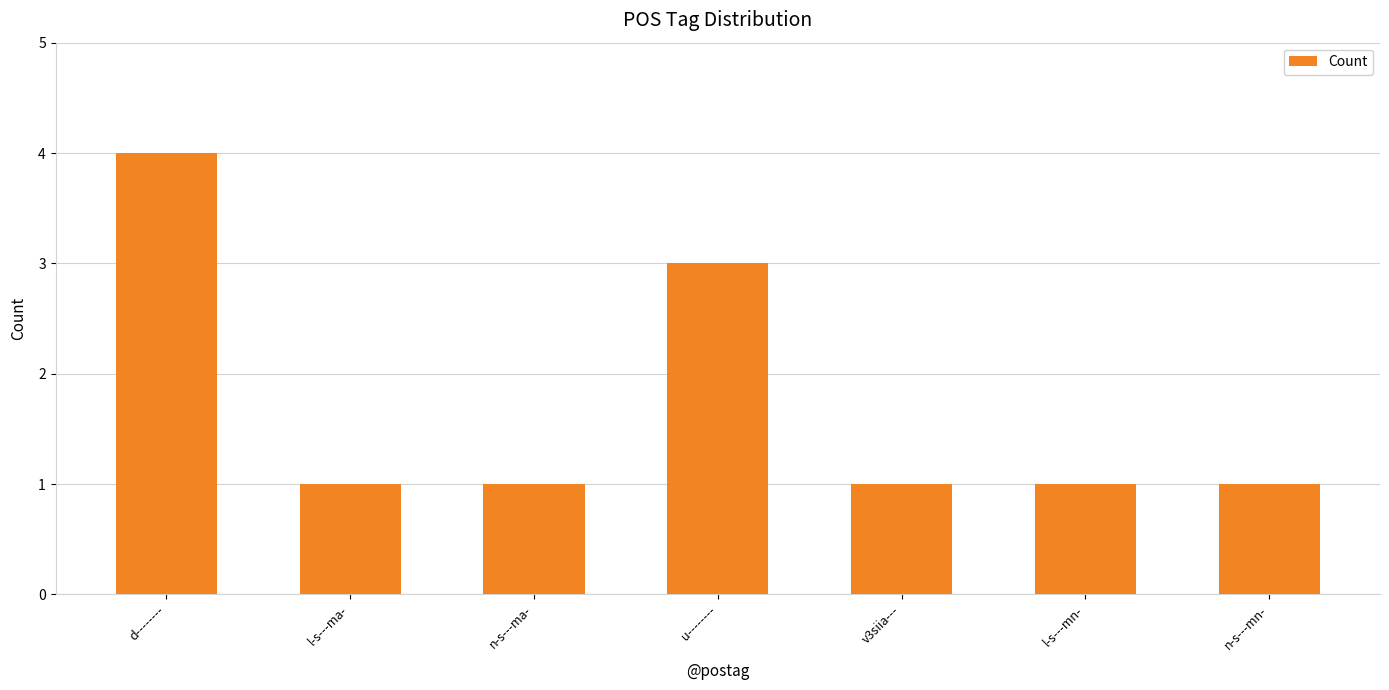

What position from the left is l-s---mn-?

6